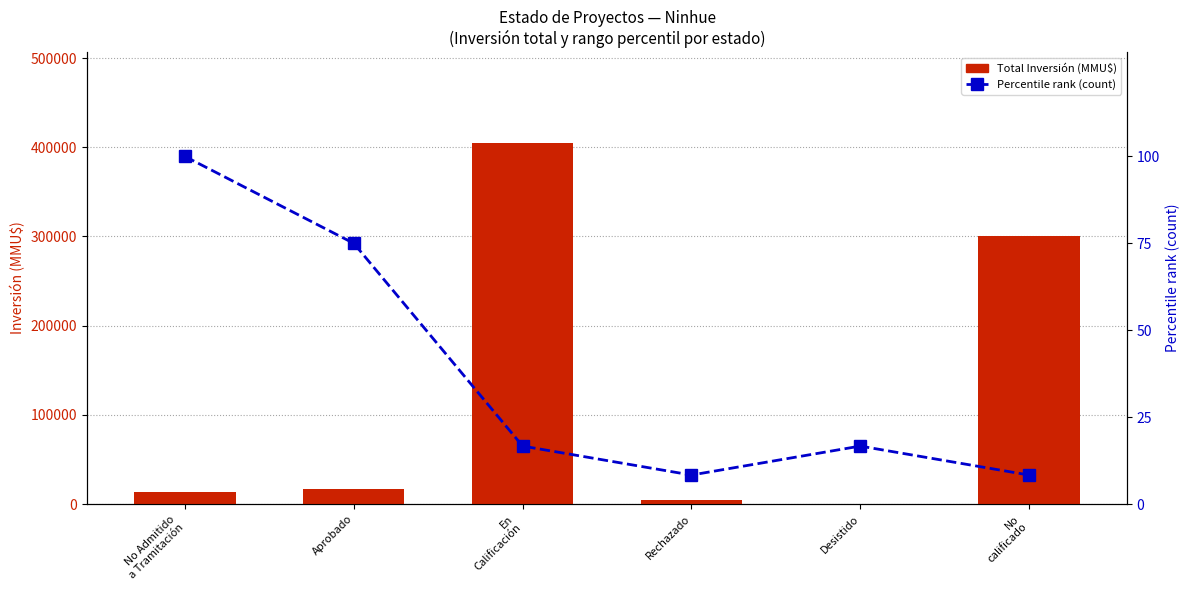

Which series has the largest total across all categories?

Total Inversión (MMU$)